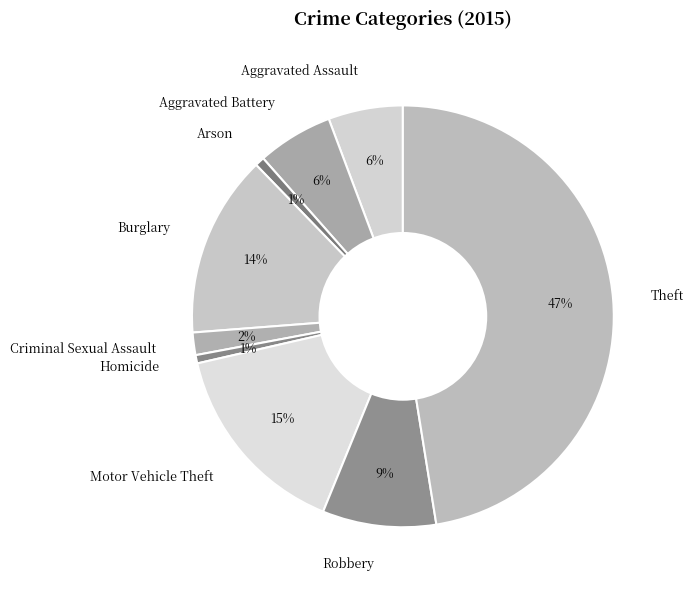

What is the ratio of the value at Aggravated Battery to the value at Burglary?

0.4